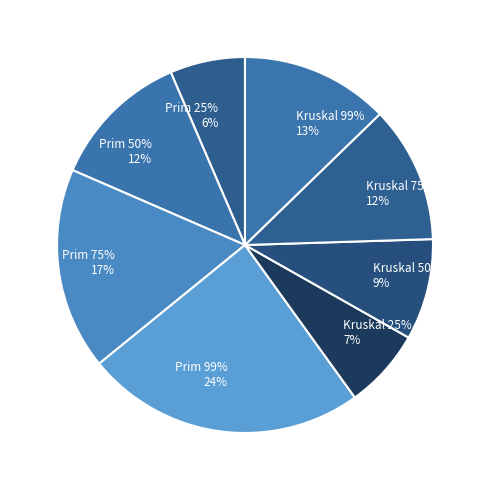

Approximately how many times larger is the value at Kruskal 75% compared to Prim 75%?

0.7